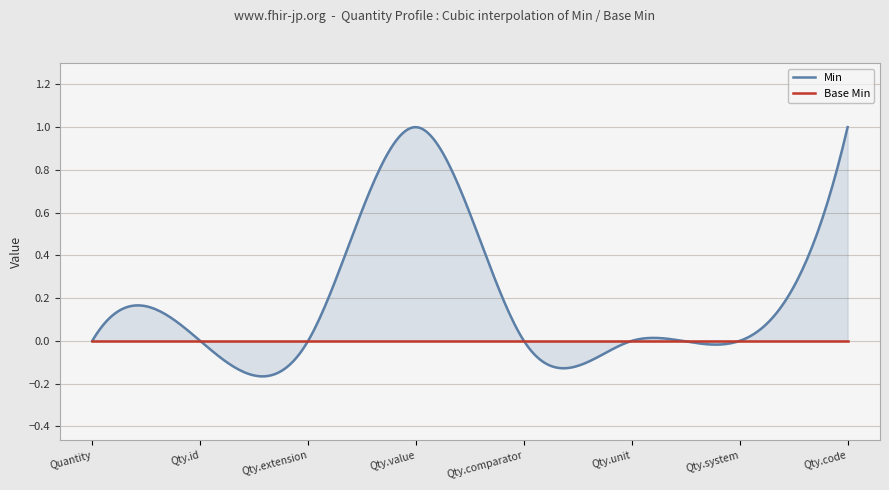

At which category is the sum across all series the highest?

Quantity.value